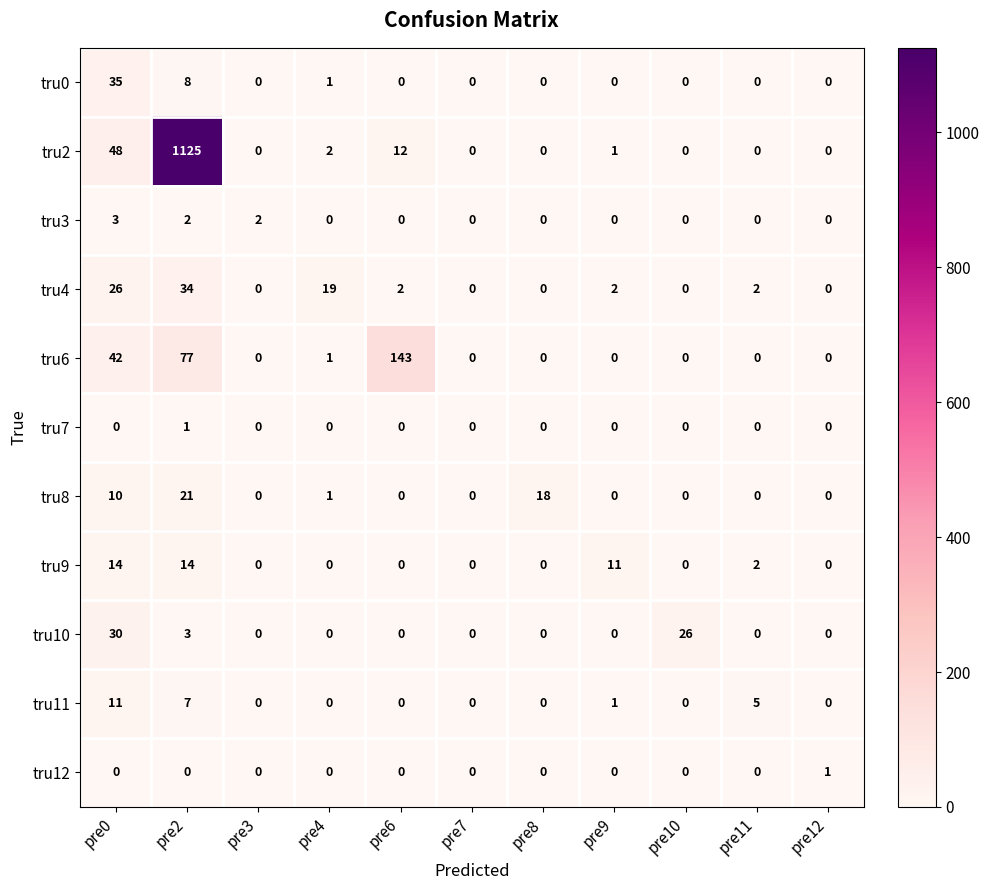

Which category has the highest value across all series?

pre2